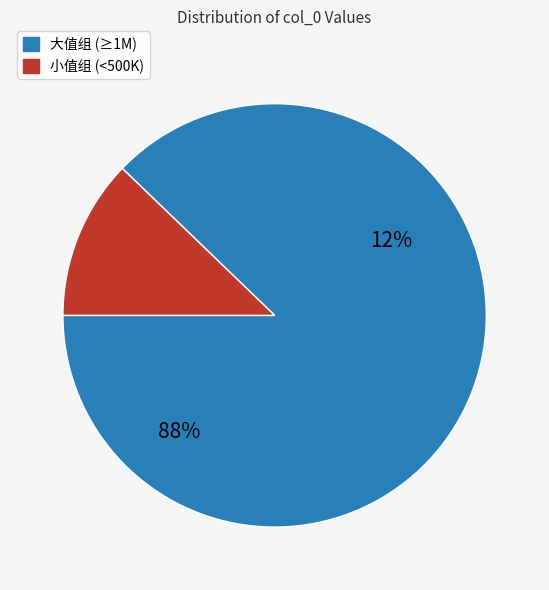

Approximately how many times larger is the value at 次韵昌甫见寄 (371797) compared to 次韵昌甫见诒 (370322)?

1.0